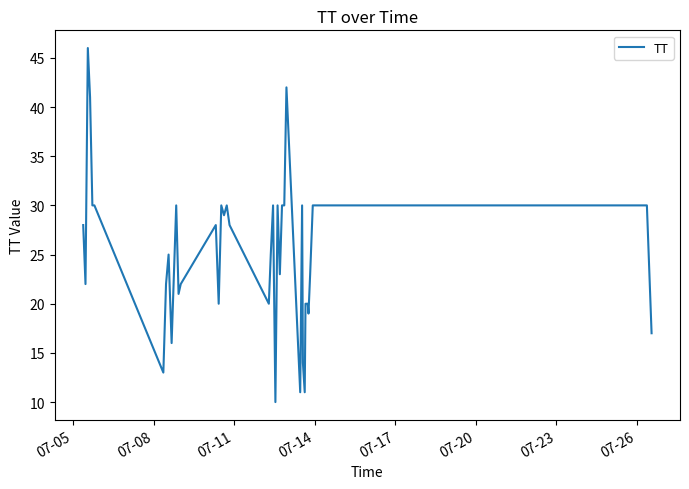

How many categories are shown in the chart?

40